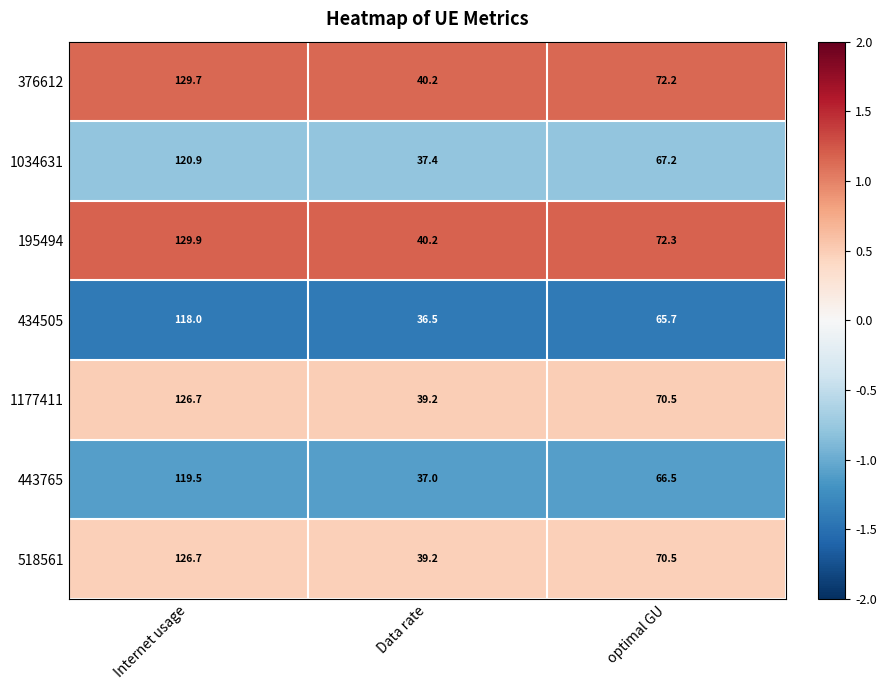

Which series has the widest spread of values?

195494